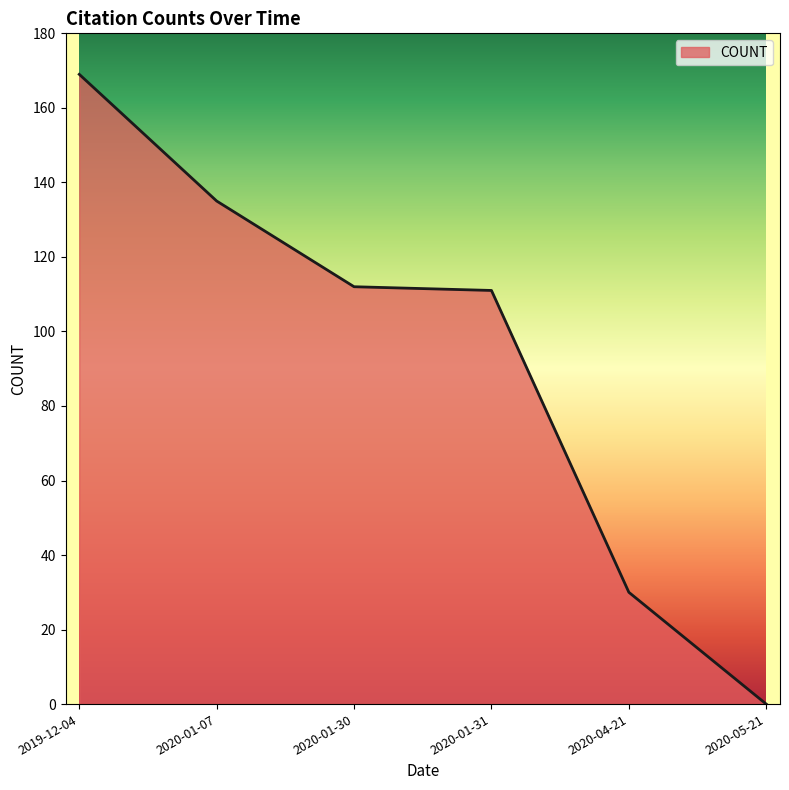

The chart shows a value of 30 at 2020-04-21. True or false?

True